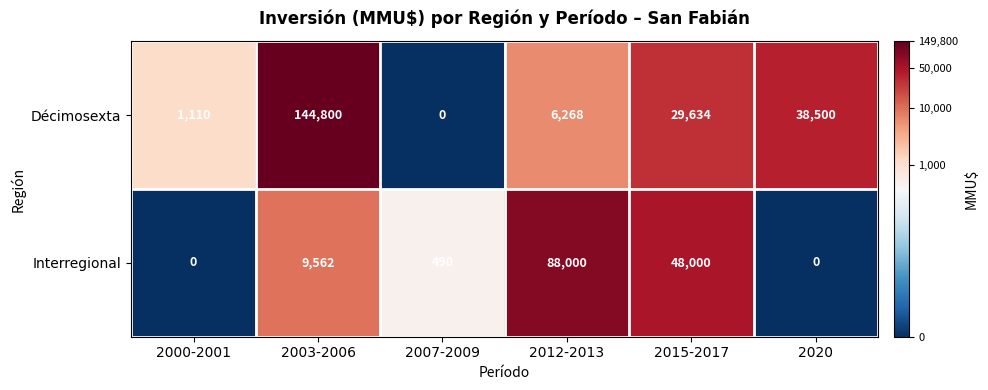

Which category has the highest value in the Interregional series?

2012-2013